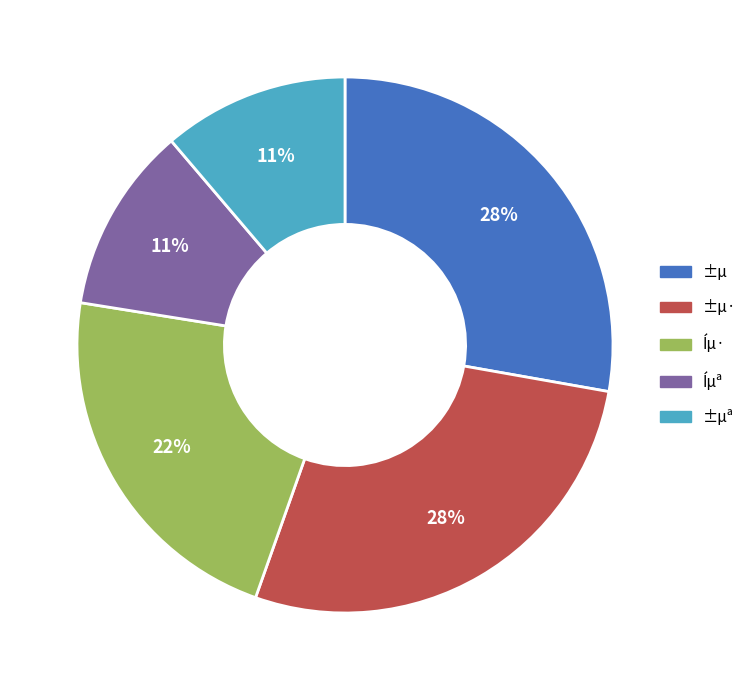

Between ±µ· and Íµ·, which is larger?

±µ·